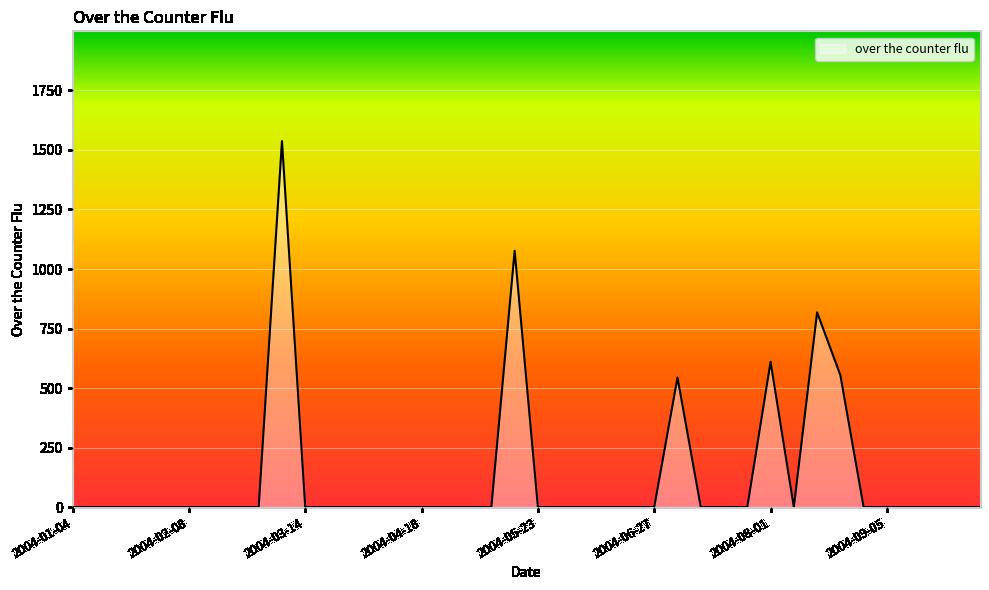

What is the difference between the maximum and minimum values?

1537.1